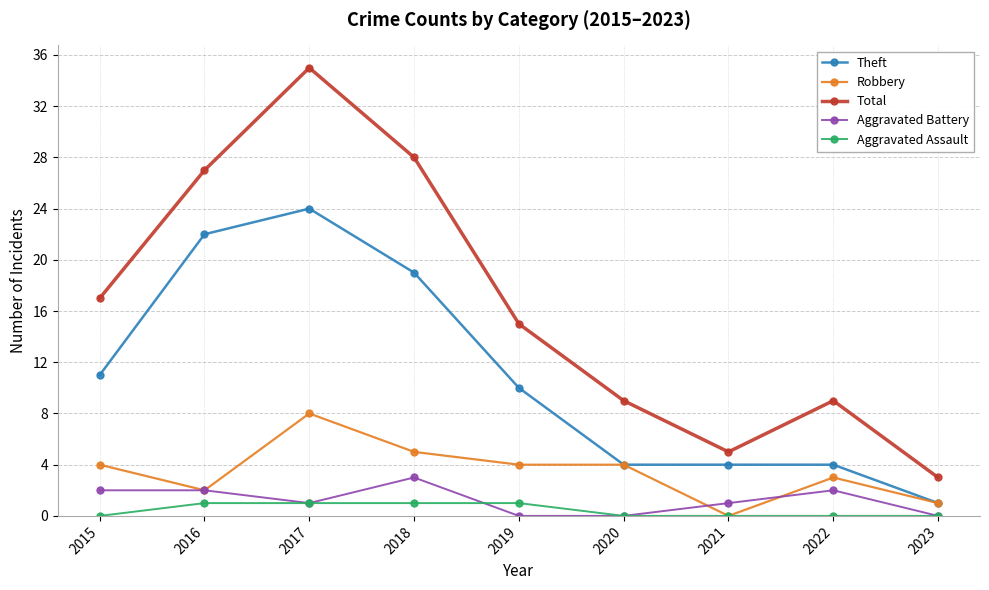

List the series in order of their peak value, lowest first.

Aggravated Assault, Aggravated Battery, Robbery, Theft, Total